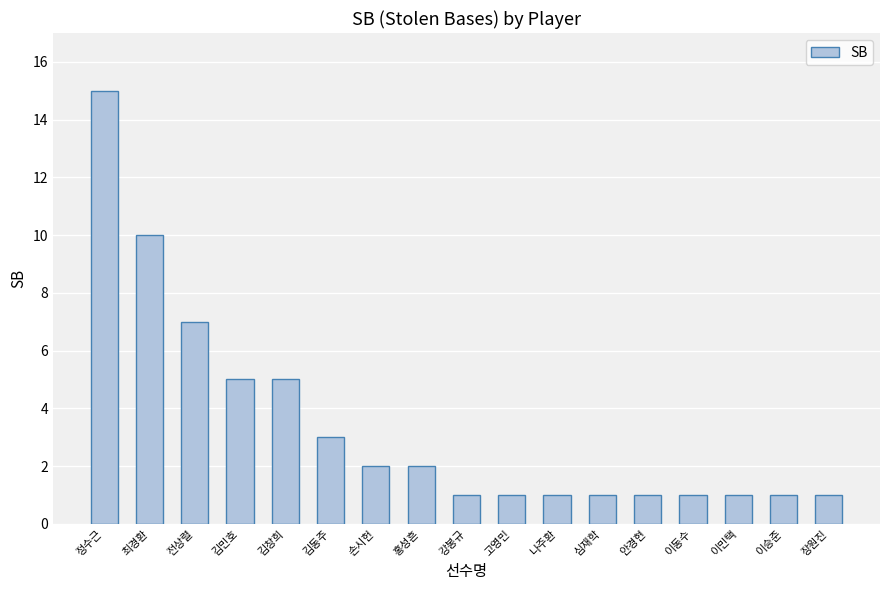

What is the ratio of the value at 장원진 to the value at 이동수?

1.0